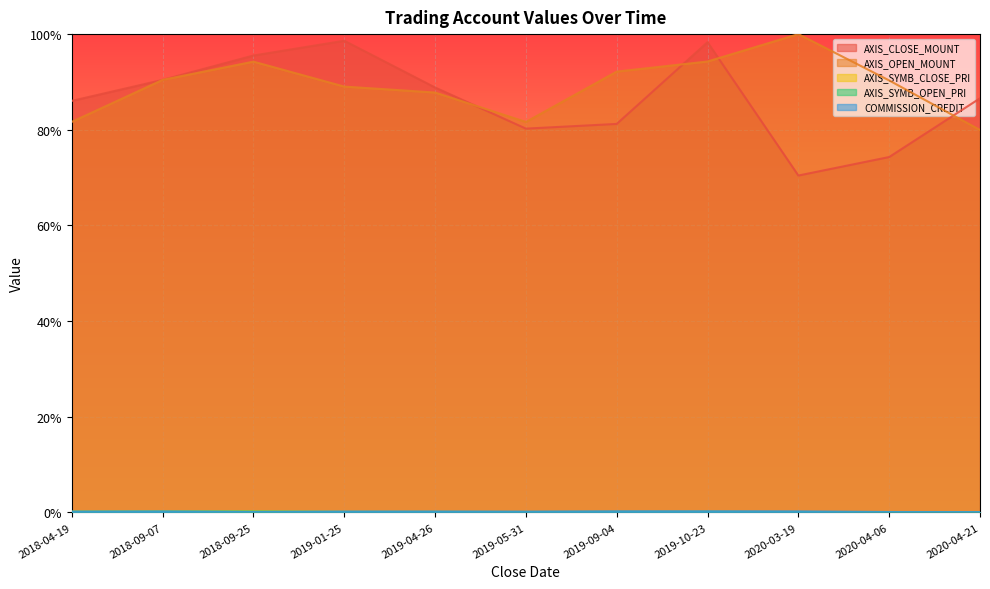

True or false: AXIS_OPEN_MOUNT and AXIS_SYMB_CLOSE_PRI intersect in this chart.

False